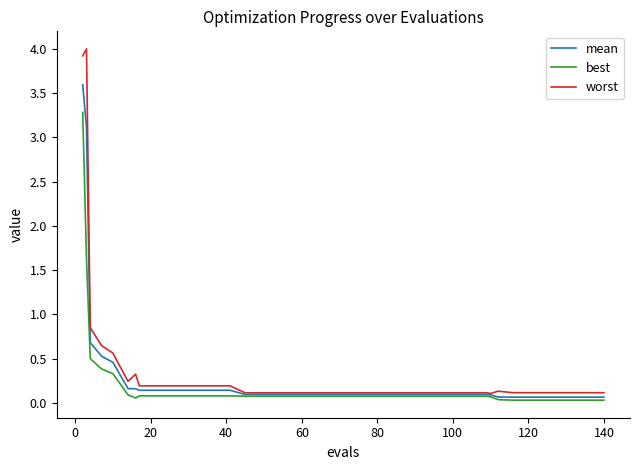

What is the difference between the maximum and minimum values in the mean series?

3.5